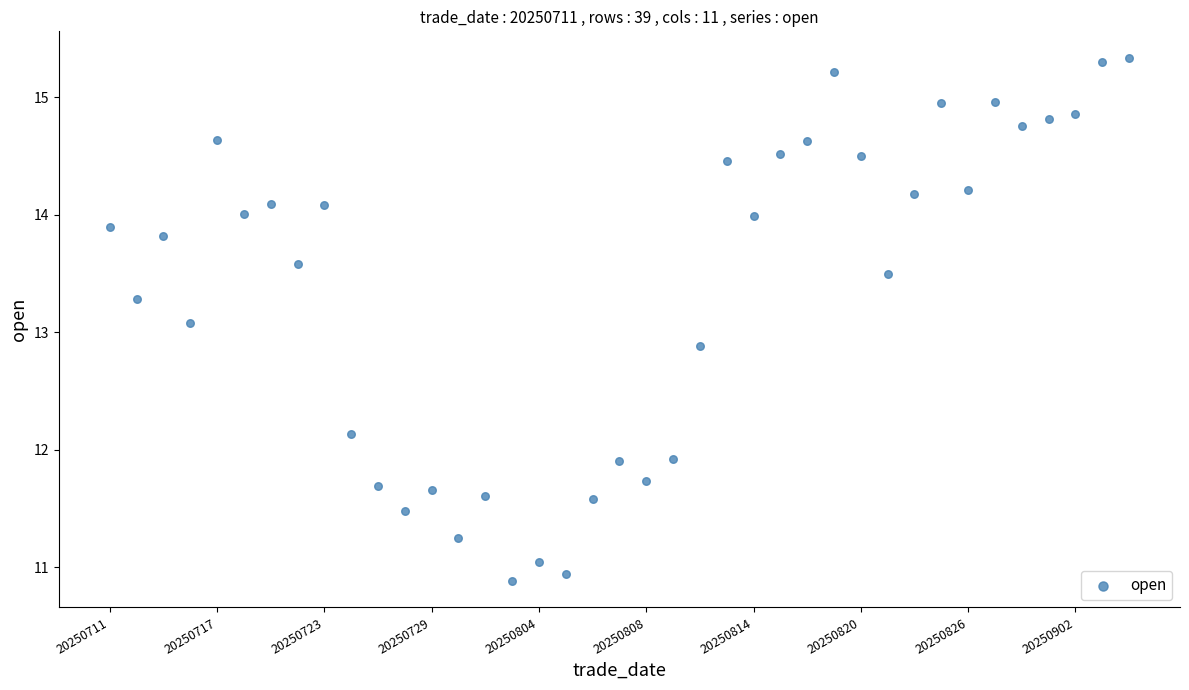

What is the range of Y values (max minus min)?

4.5